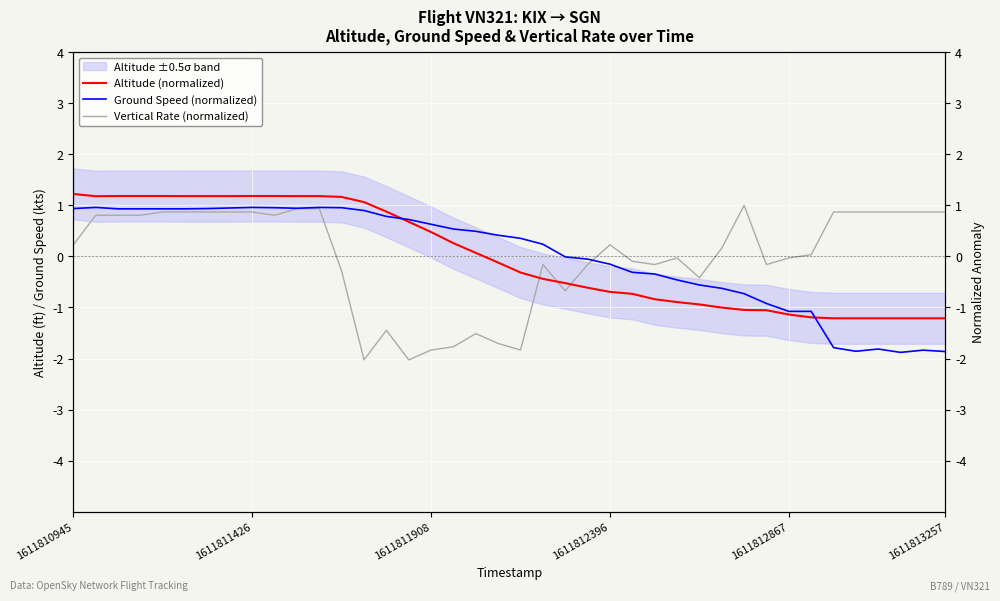

True or false: Altitude (normalized) has a value of 0.3 at 12.

False